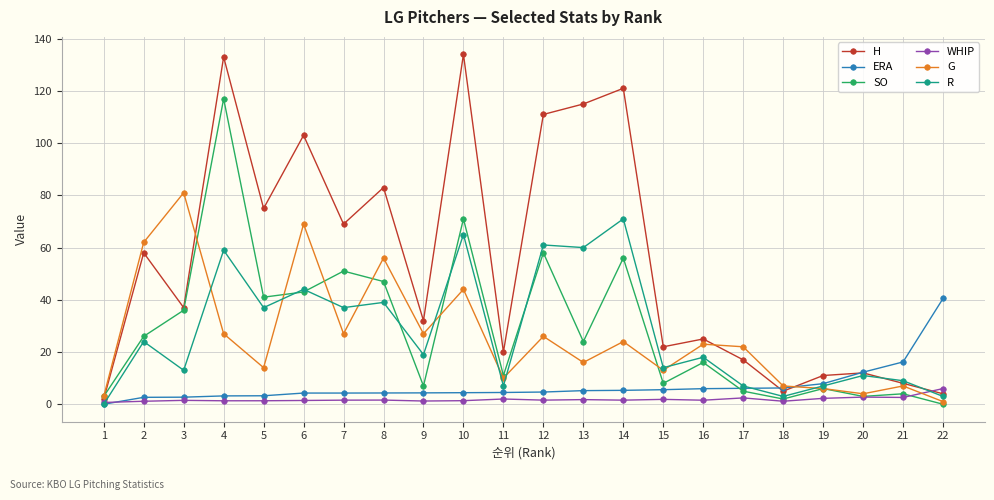

What is the difference between the G values at 16 and 4?

4.0